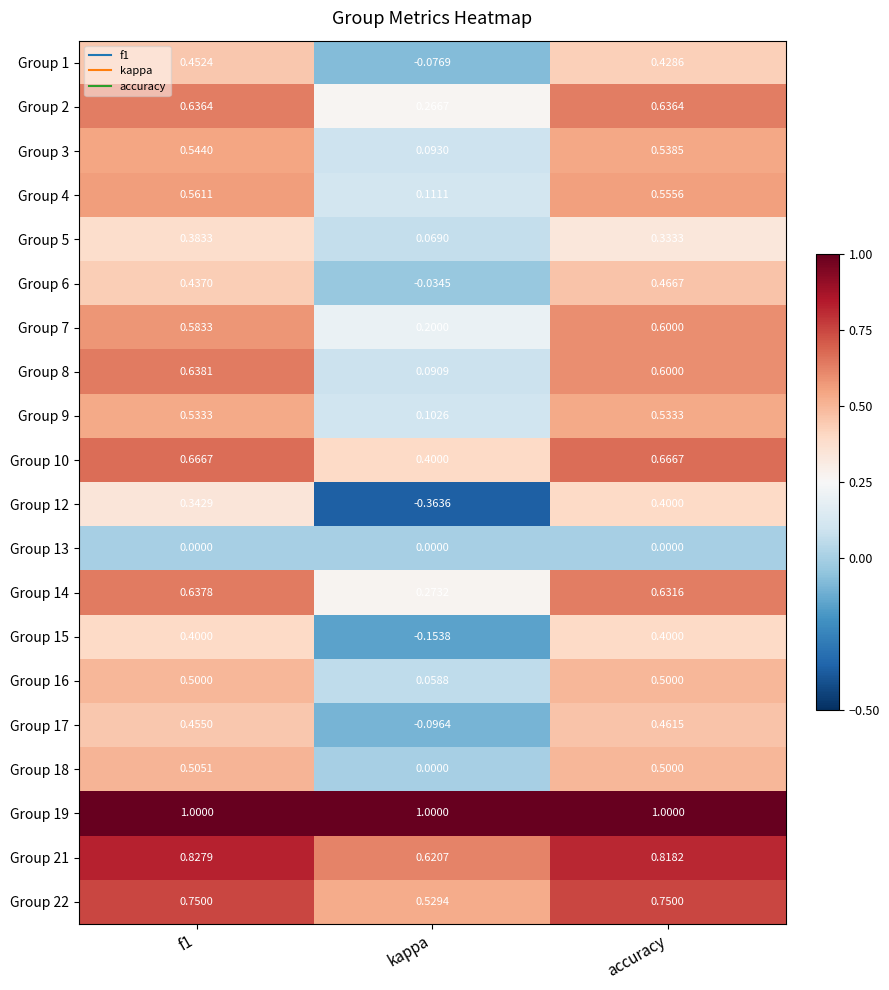

Where is Group 15 nearest to the value 0?

kappa